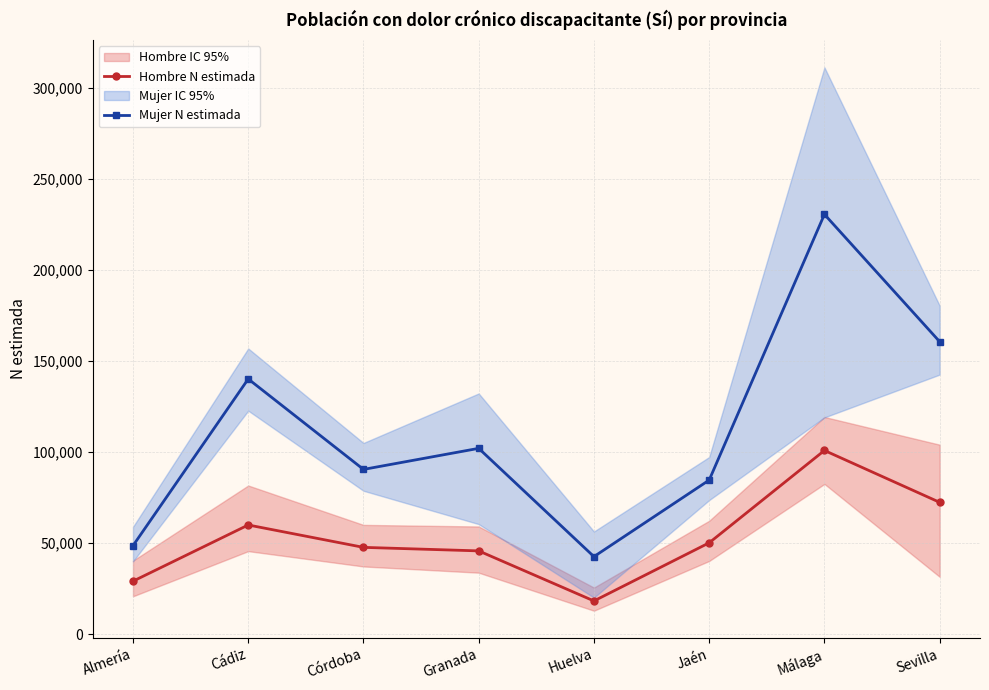

True or false: Mujer N estimada and Hombre N estimada cross at least once.

False